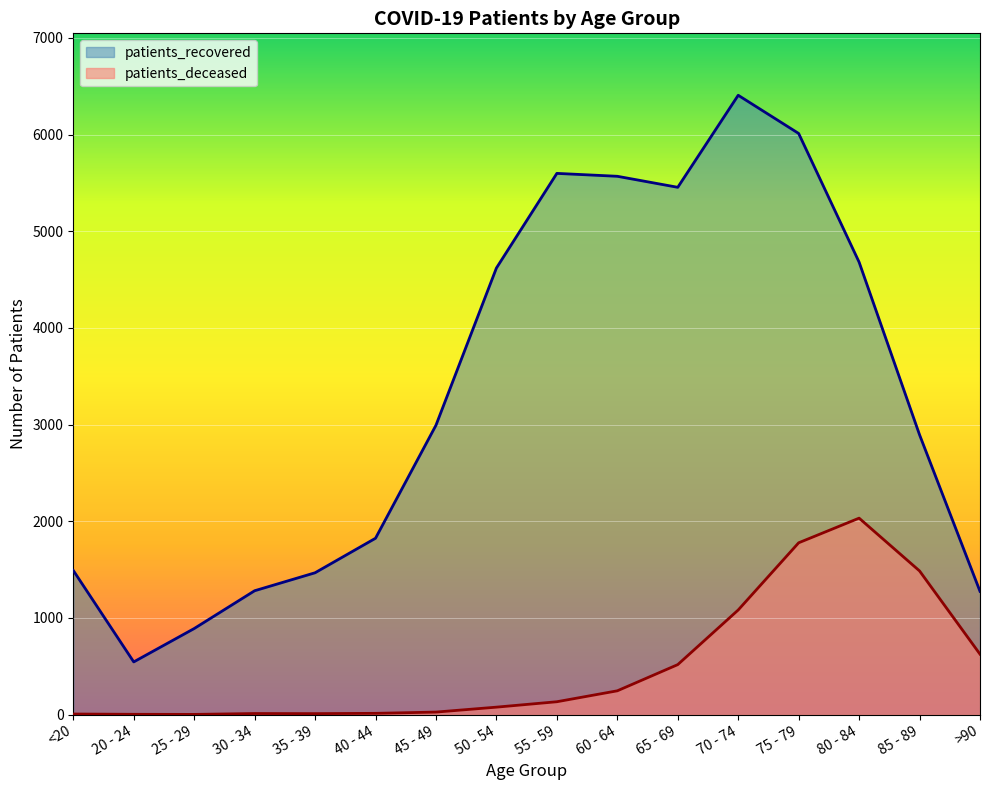

Reading right to left, extract all data points from this chart.

patients_recovered: >90=1275	85 - 89=2894	80 - 84=4680	75 - 79=6011	70 - 74=6406	65 - 69=5454	60 - 64=5568	55 - 59=5598	50 - 54=4619	45 - 49=2993	40 - 44=1824	35 - 39=1467	30 - 34=1281	25 - 29=890	20 - 24=545	<20=1491
patients_deceased: >90=625	85 - 89=1486	80 - 84=2032	75 - 79=1777	70 - 74=1082	65 - 69=517	60 - 64=246	55 - 59=133	50 - 54=77	45 - 49=26	40 - 44=13	35 - 39=10	30 - 34=11	25 - 29=2	20 - 24=3	<20=6